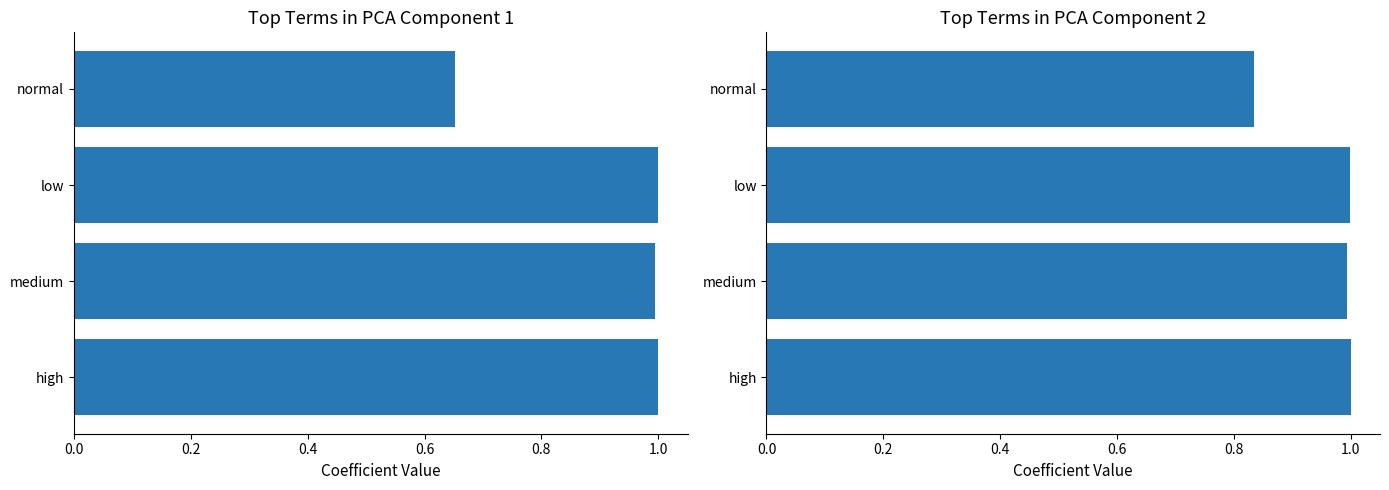

At how many categories does at least one series exceed 0?

4